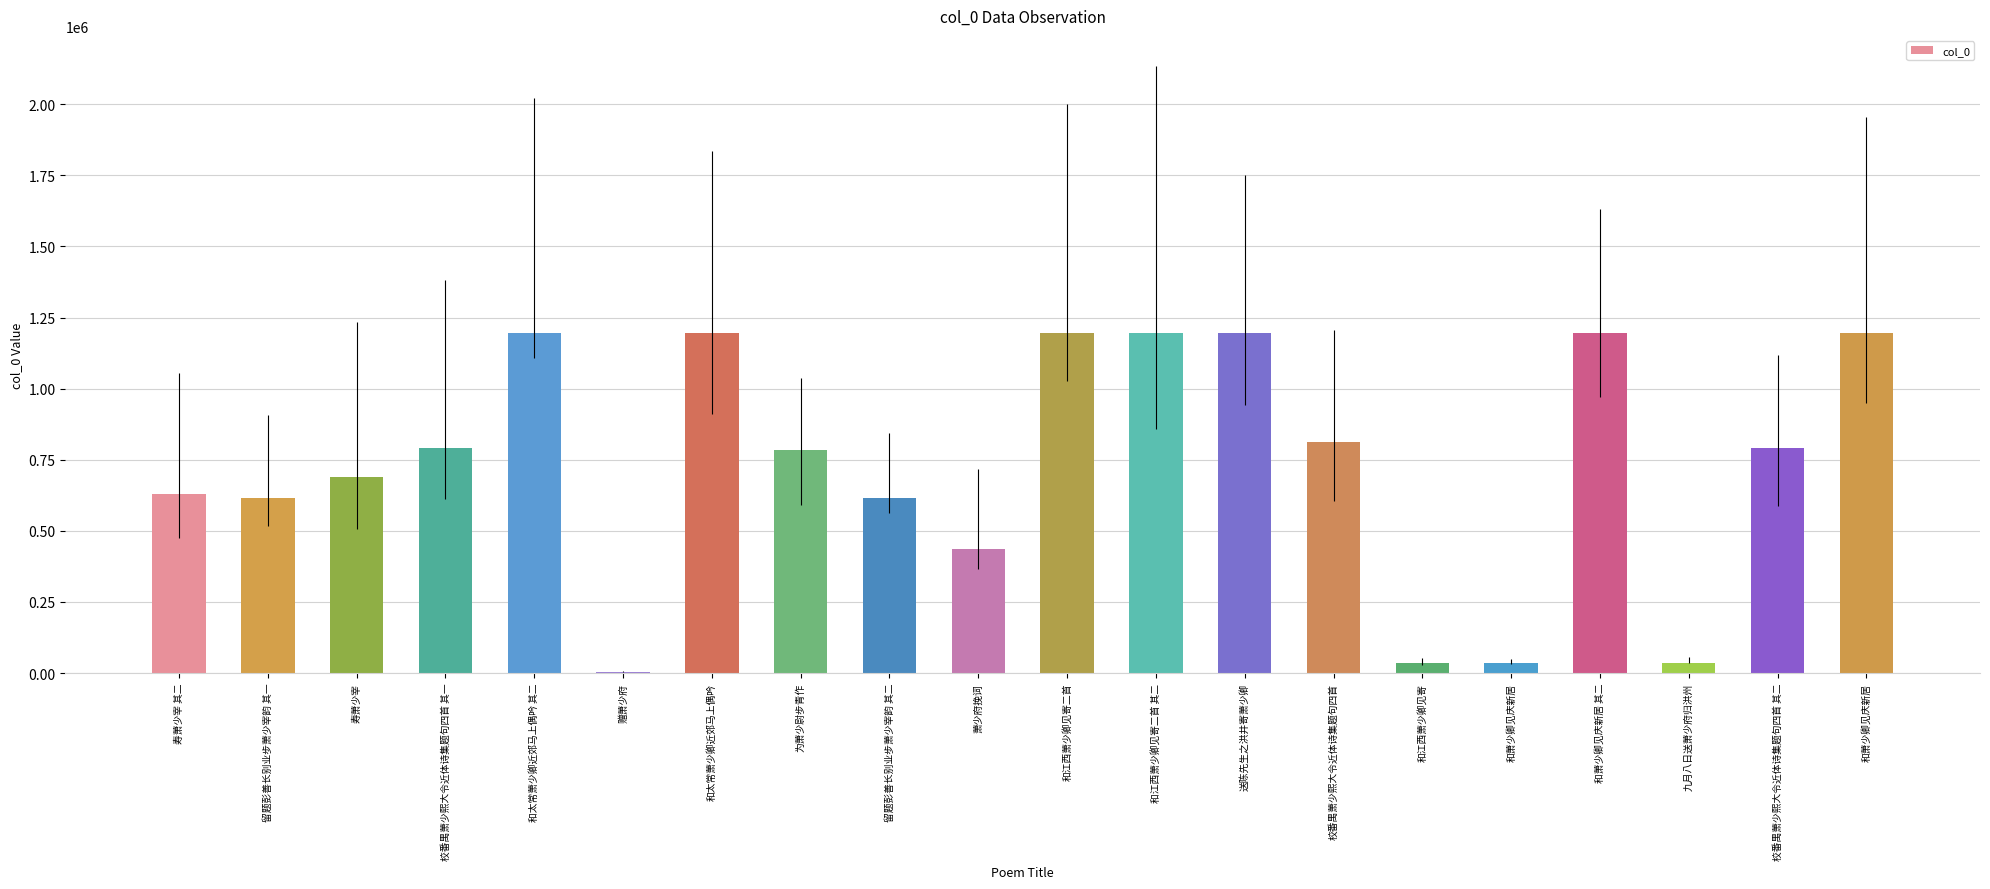

Count the number of categories in the chart.

20